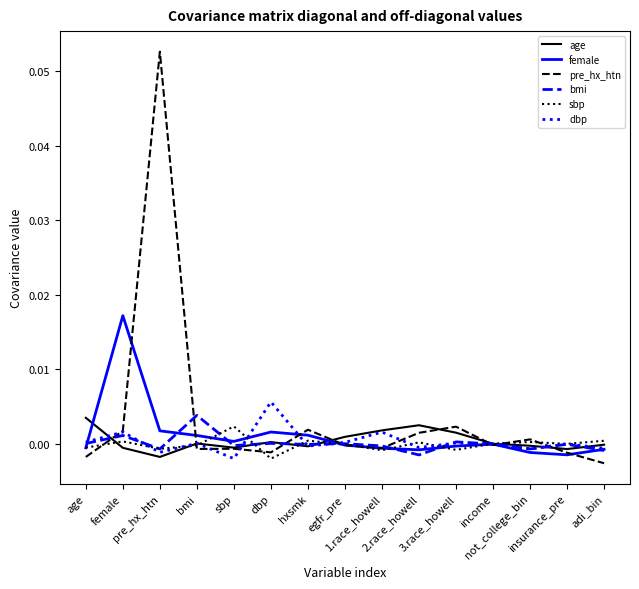

True or false: age and female intersect in this chart.

True